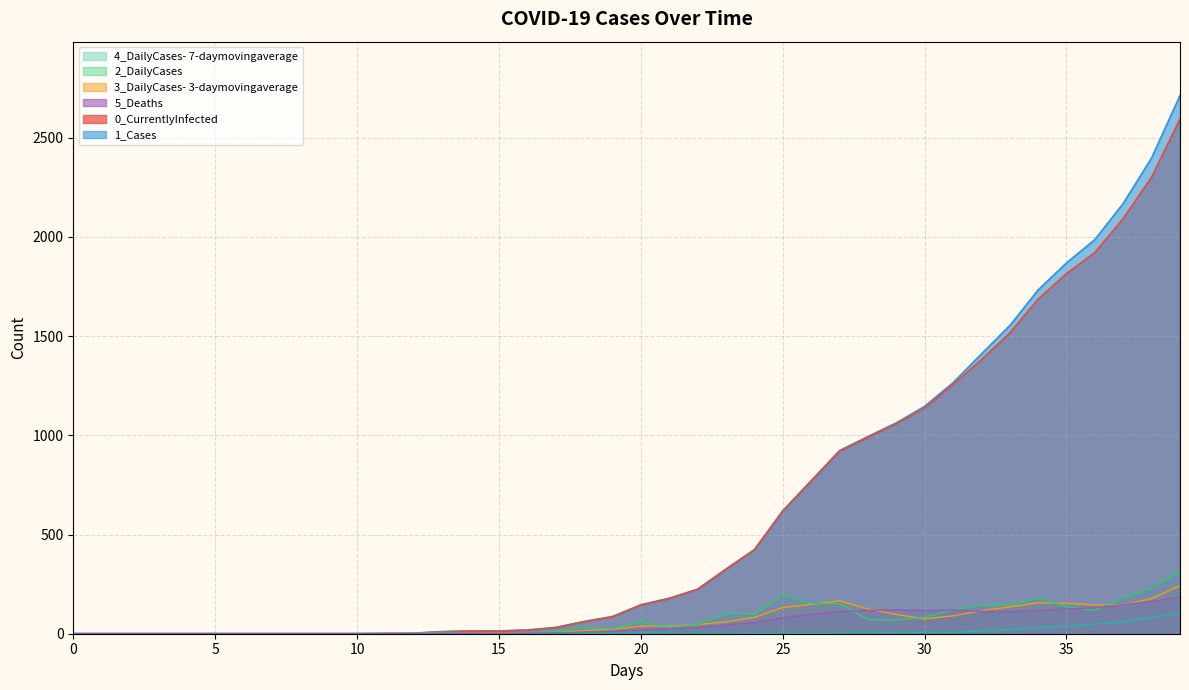

Is the value of 0_CurrentlyInfected at 17 greater than the value of 4_DailyCases- 7-daymovingaverage at 19?

Yes